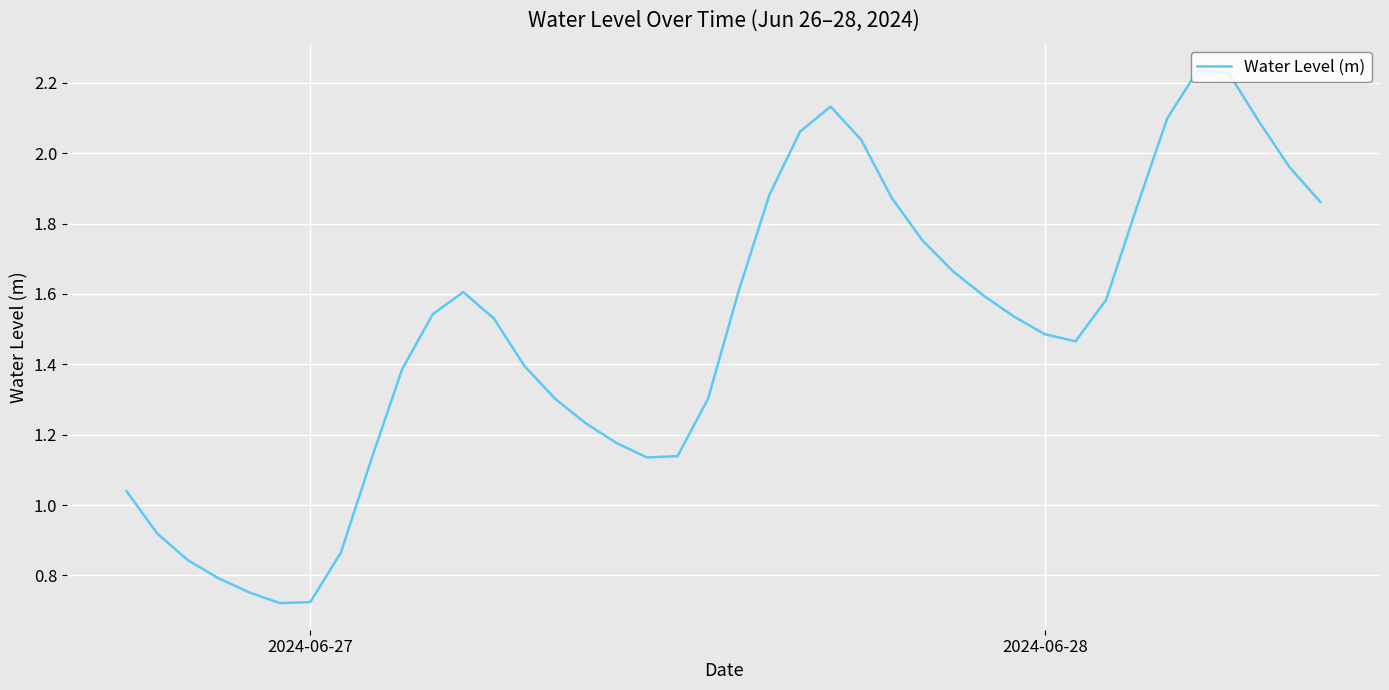

Does the chart have visible grid lines?

Yes